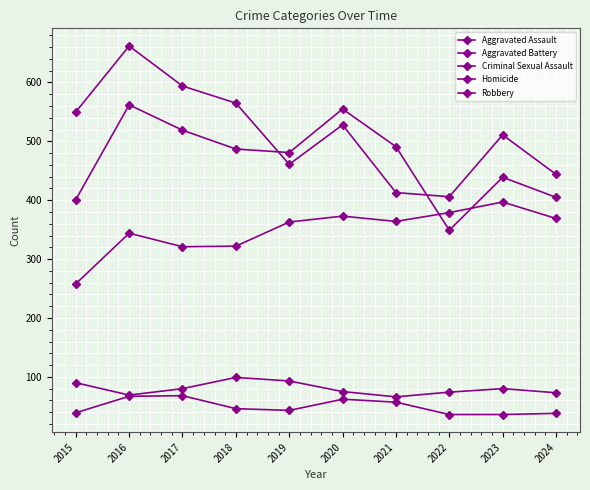

How many series are shown in this chart?

5